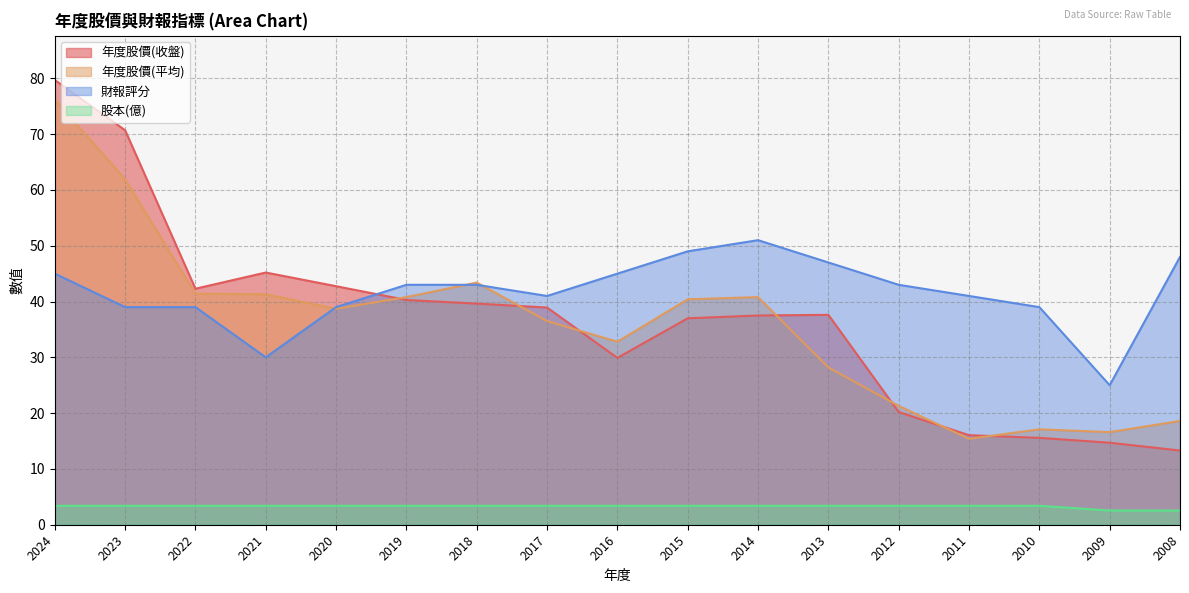

Where does the 年度股價(平均) series first go above 38?

2024